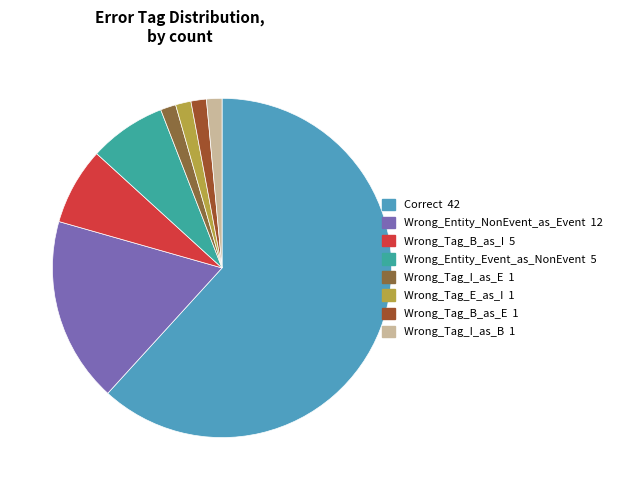

Between Correct and Wrong_Tag_B_as_E, which is larger?

Correct